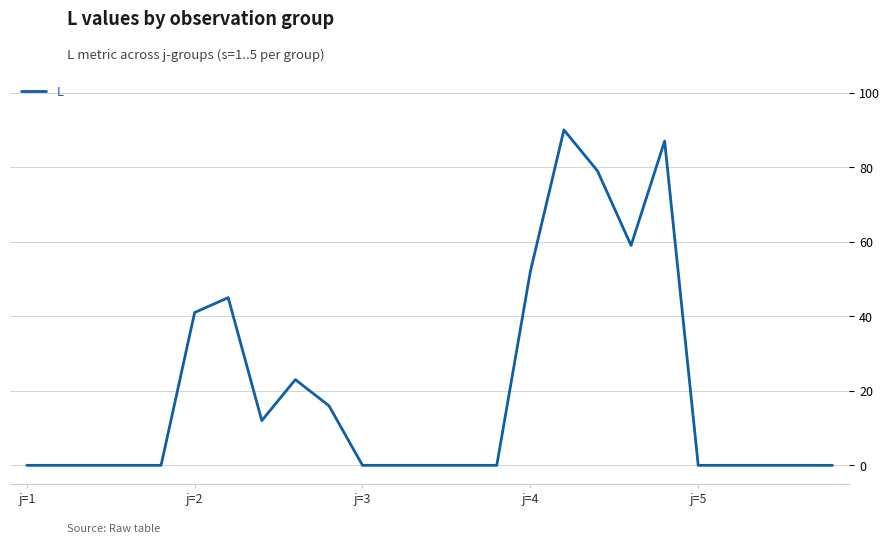

What is the greatest value displayed?

90